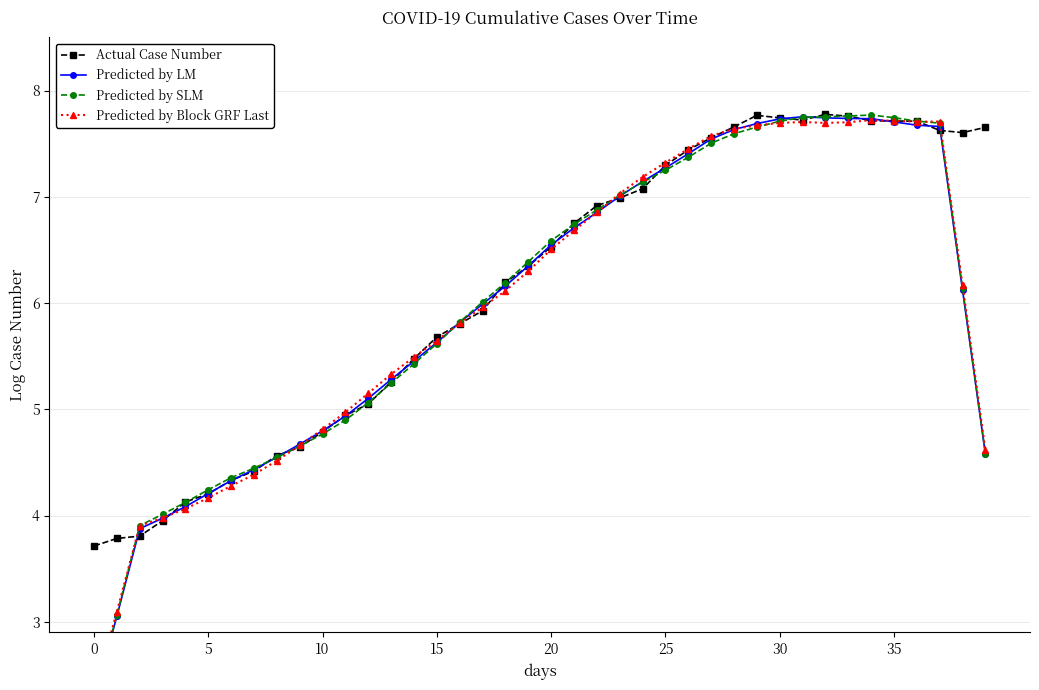

Rank the series by their maximum value, from highest to lowest.

Actual Case Number, Predicted by SLM, Predicted by LM, Predicted by Block GRF Last